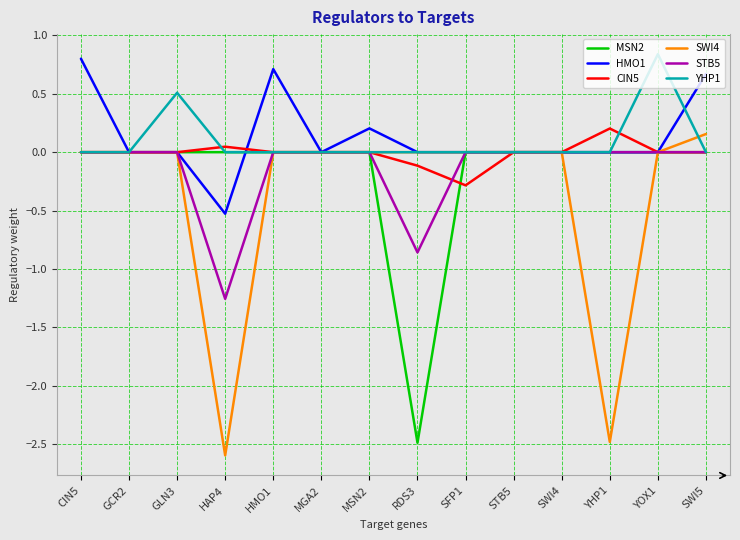

What is the difference between the maximum and minimum values in the CIN5 series?

0.5